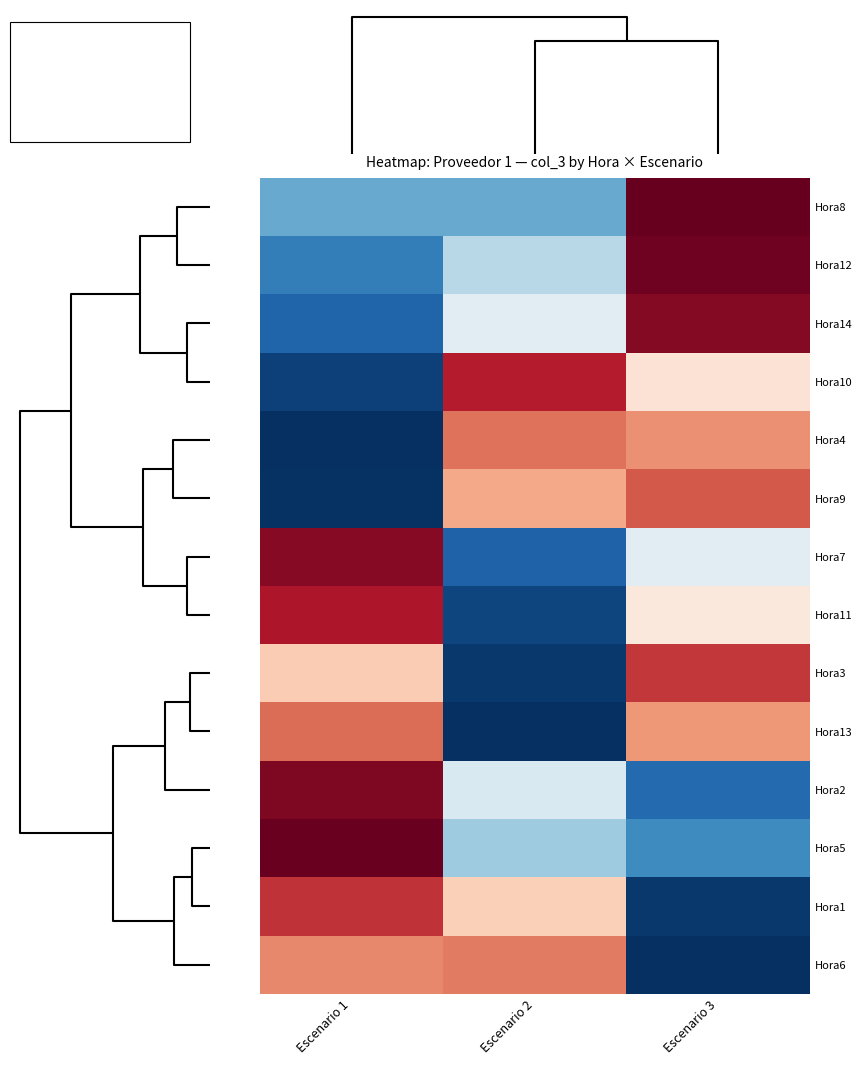

At which category is the sum across all series the highest?

Escenario 3